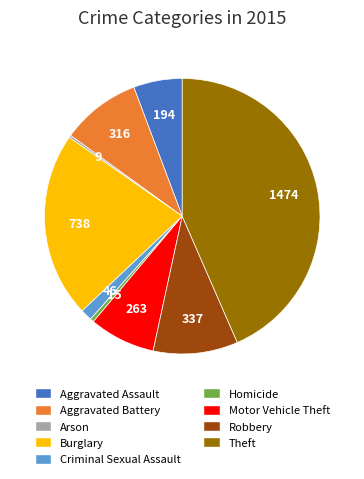

Is there a majority slice in this chart?

No